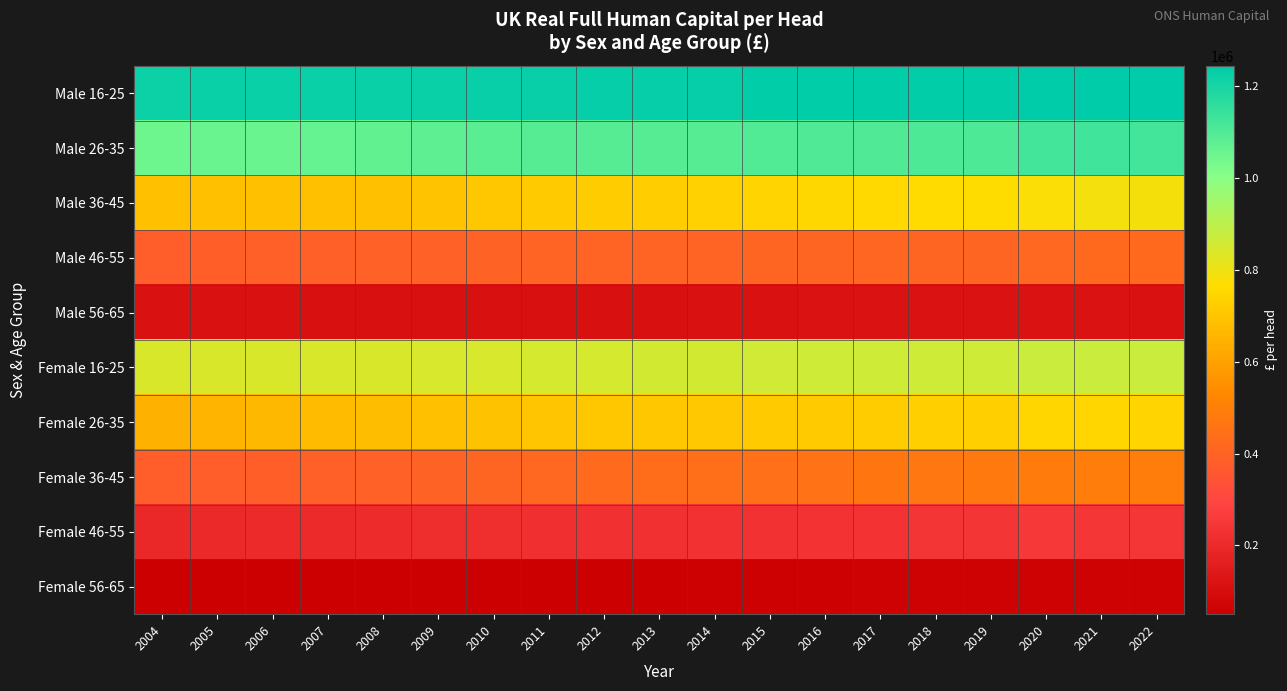

Which series has the largest total across all categories?

Male 16-25